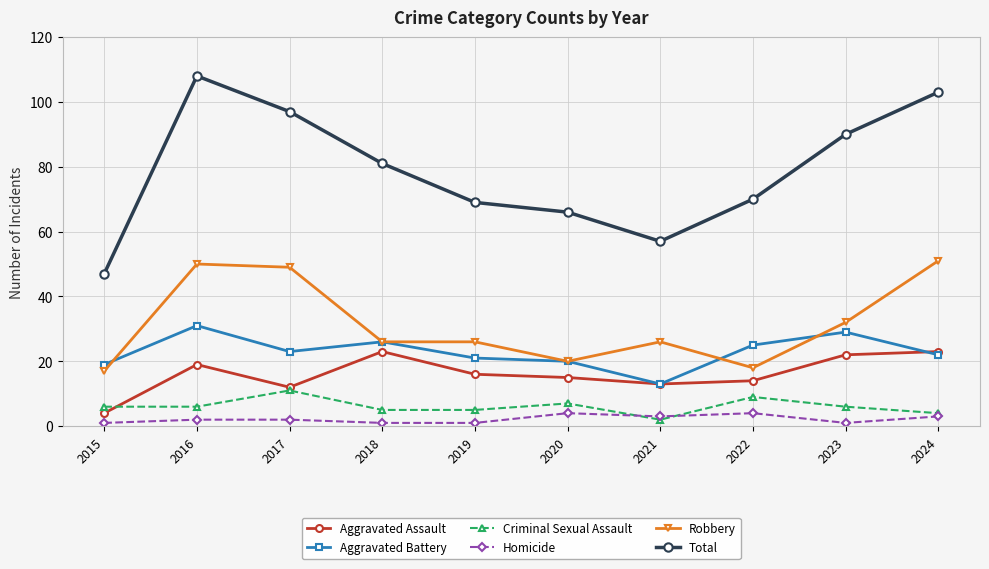

What is the highest value of the Total series?

108